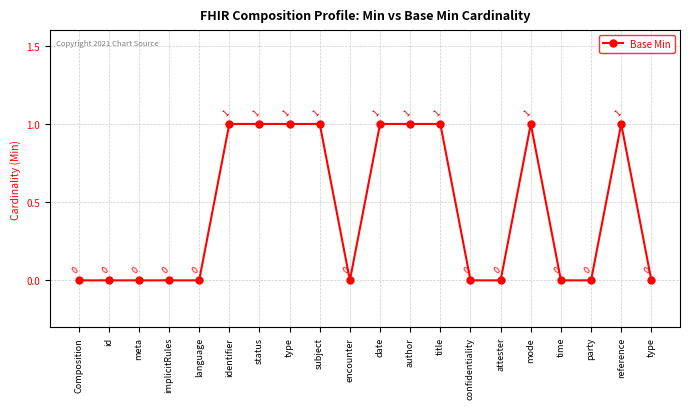

List the labels in order of value, largest first.

identifier, status, type, subject, date, author, title, mode, reference, Composition, id, meta, implicitRules, language, encounter, confidentiality, attester, time, party, type